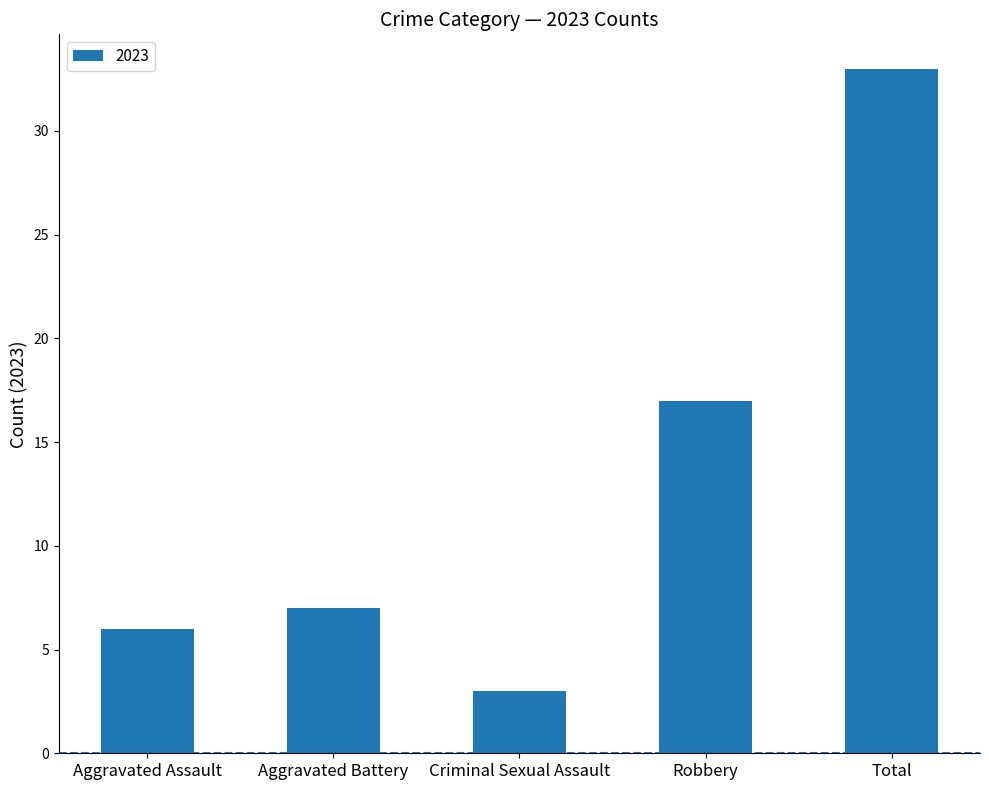

What position from the right is Robbery?

2